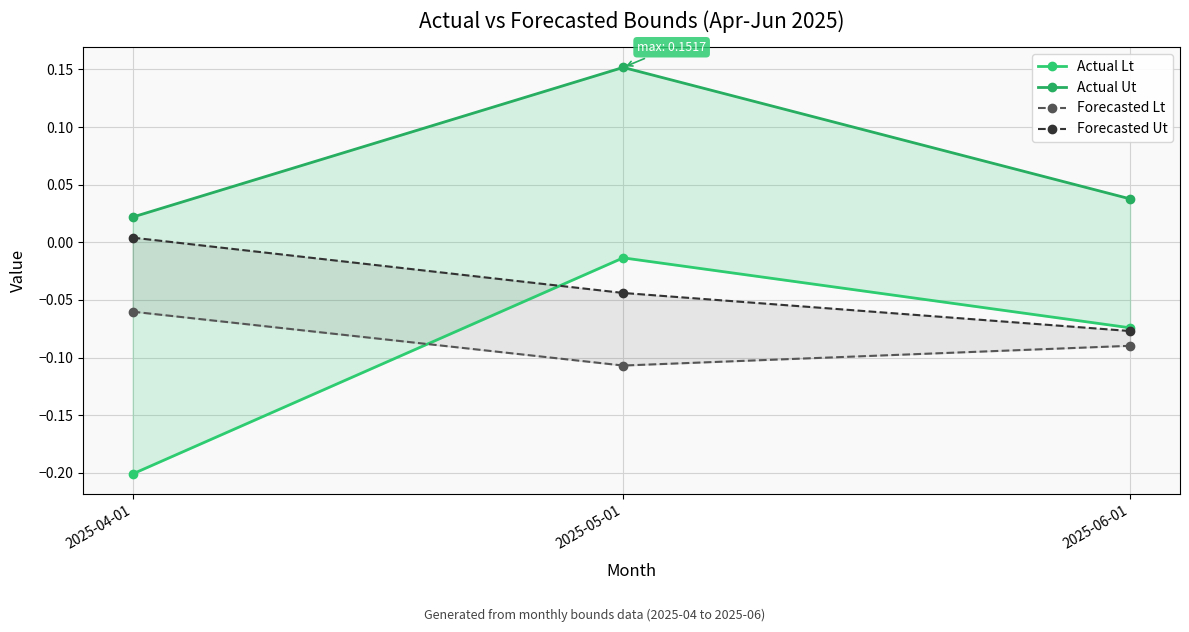

The Forecasted Lt series shows -0.2 at 2025-05-01. True or false?

False